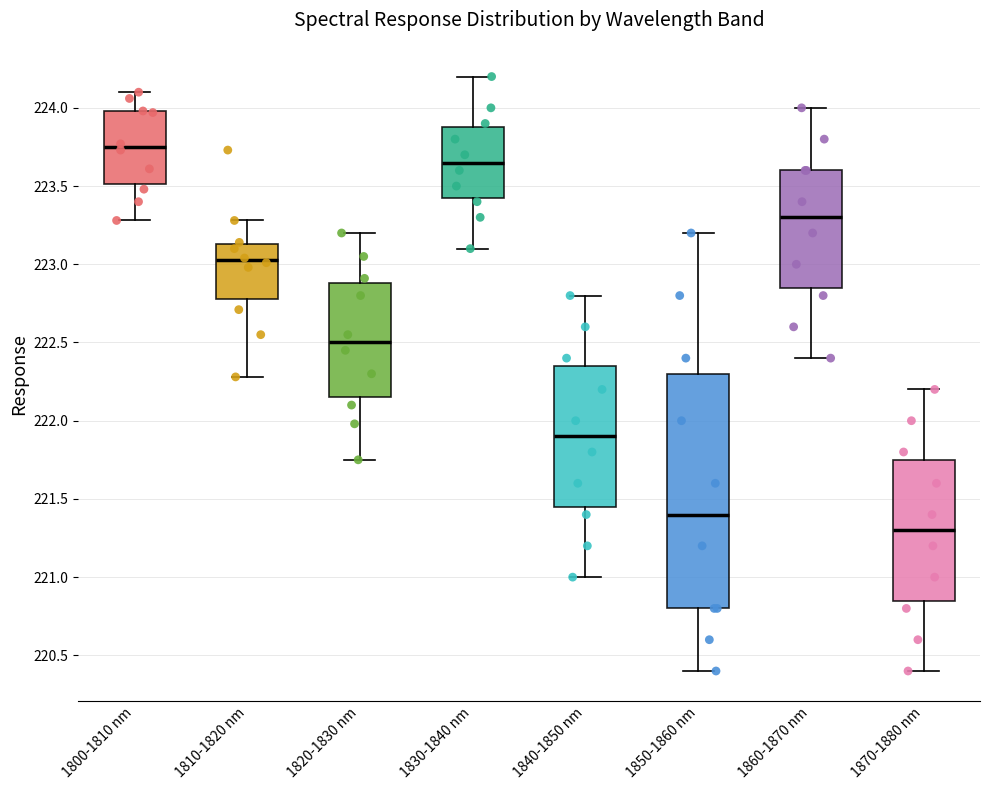

Reading left to right, transcribe this box plot: for each box, give where its median line is, the range the box spans, and where its two whiskers end, as read against the y-axis. The values are not printed on the chart, so give them approximately, as read against the axis.

1800-1810 nm: median 223.75, box 223.50 to 224.00, whiskers 223.30 to 224.10
1810-1820 nm: median 223.05, box 222.80 to 223.15, whiskers 222.30 to 223.30
1820-1830 nm: median 222.50, box 222.15 to 222.90, whiskers 221.75 to 223.20
1830-1840 nm: median 223.65, box 223.45 to 223.90, whiskers 223.10 to 224.20
1840-1850 nm: median 221.90, box 221.45 to 222.35, whiskers 221.00 to 222.80
1850-1860 nm: median 221.40, box 220.80 to 222.30, whiskers 220.40 to 223.20
1860-1870 nm: median 223.30, box 222.85 to 223.60, whiskers 222.40 to 224.00
1870-1880 nm: median 221.30, box 220.85 to 221.75, whiskers 220.40 to 222.20